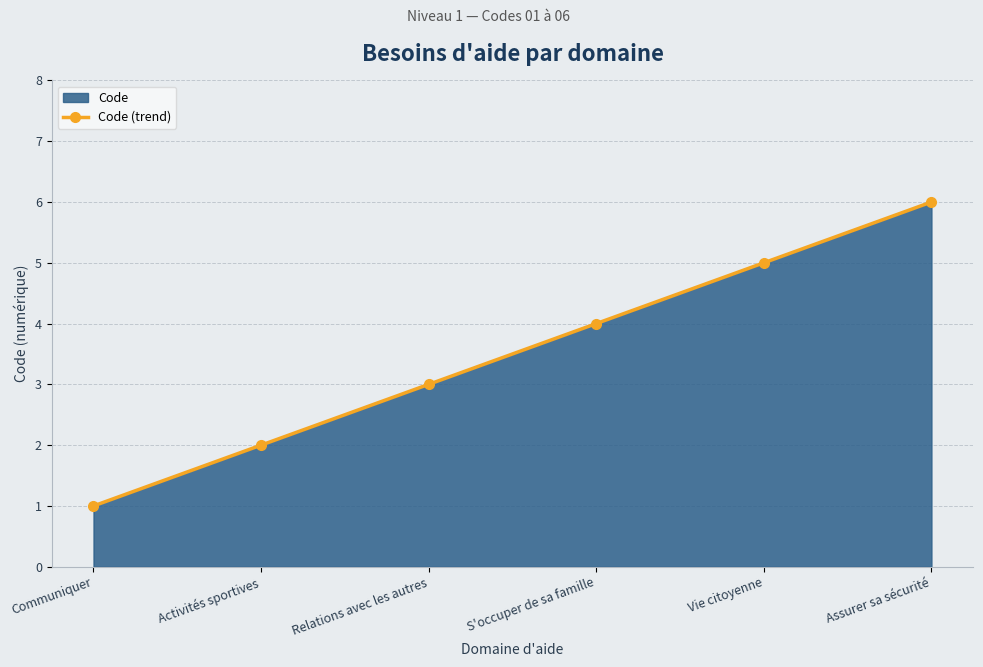

Where is the data nearest to the value 3?

Relations avec les autres